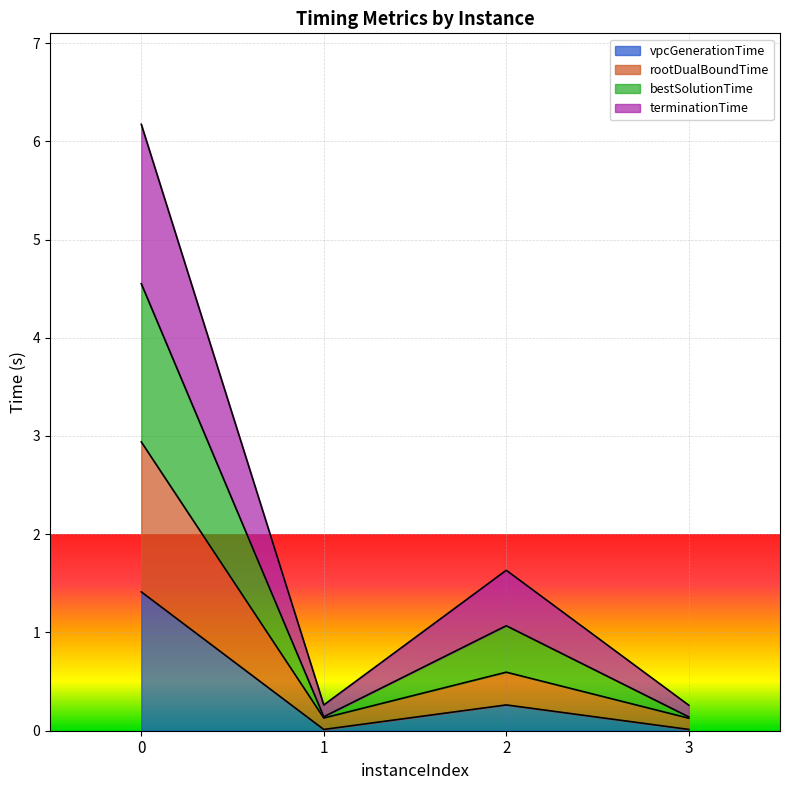

True or false: vpcGenerationTime and rootDualBoundTime cross at least once.

False